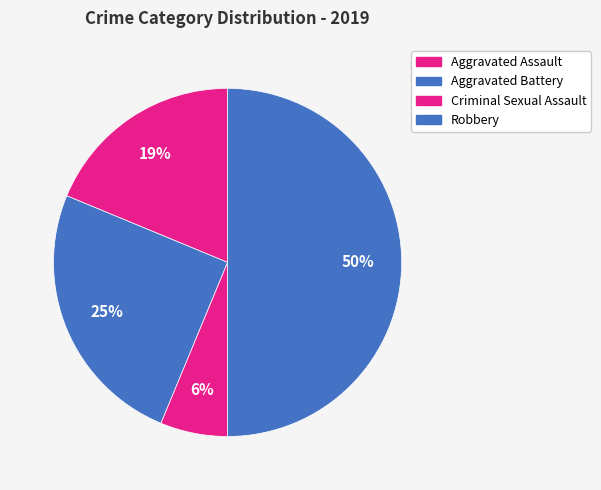

How many slices are in this pie chart?

4